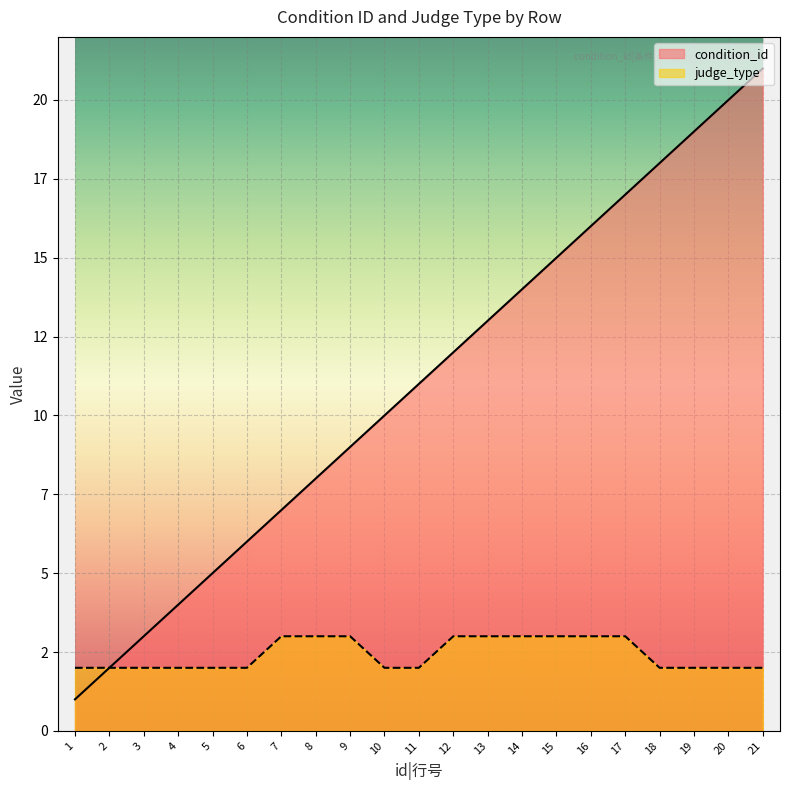

True or false: judge_type and condition_id intersect in this chart.

False